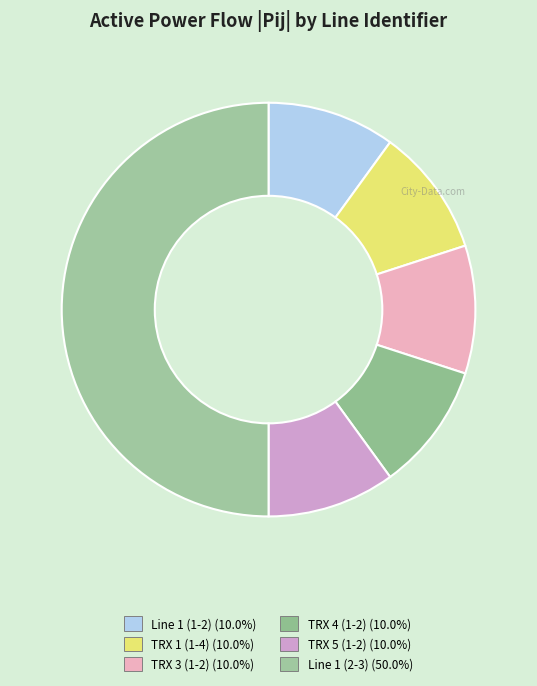

What is the largest slice in the pie chart?

Line 1 (2-3)